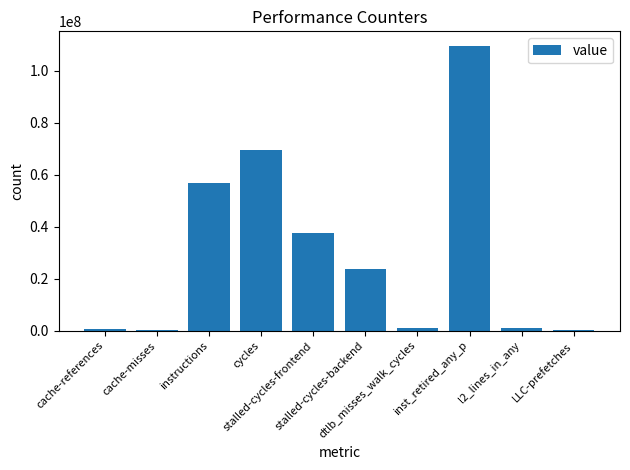

How many categories are shown in the chart?

10